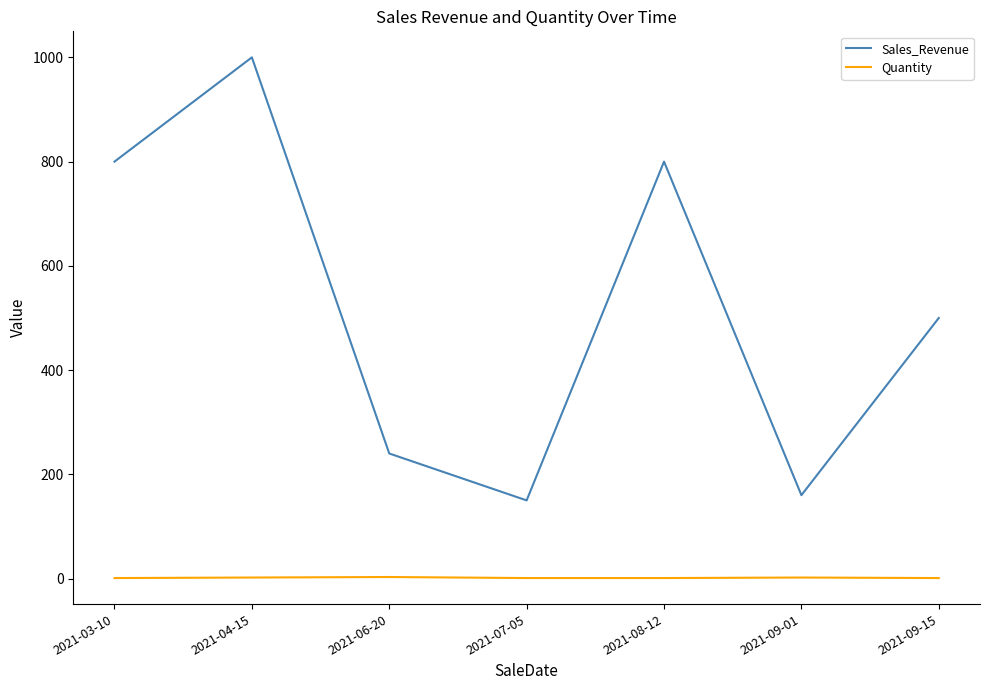

What is the difference between the Sales_Revenue values at 2021-04-15 and 2021-09-15?

500